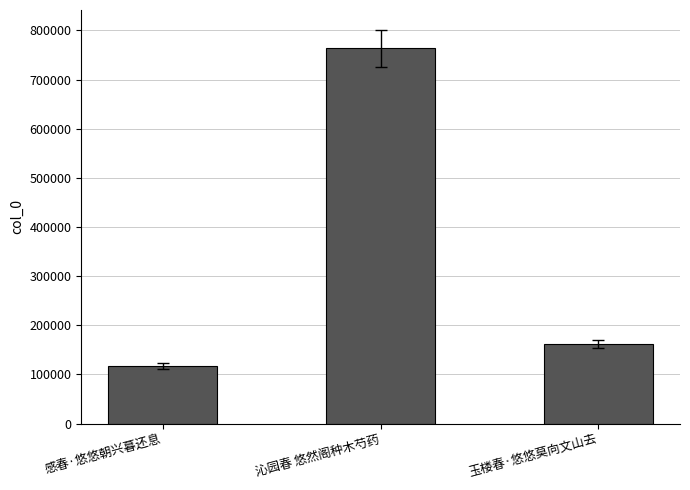

At which label is the value closest to 440093?

玉楼春·悠悠莫向文山去